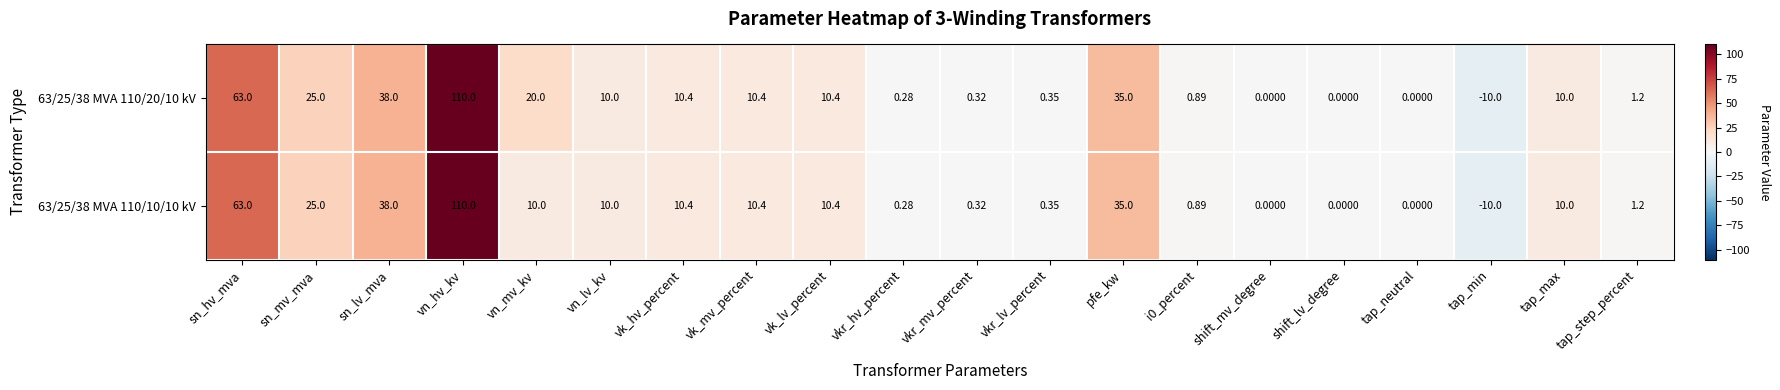

Where is 63/25/38 MVA 110/20/10 kV nearest to the value 50?

sn_lv_mva